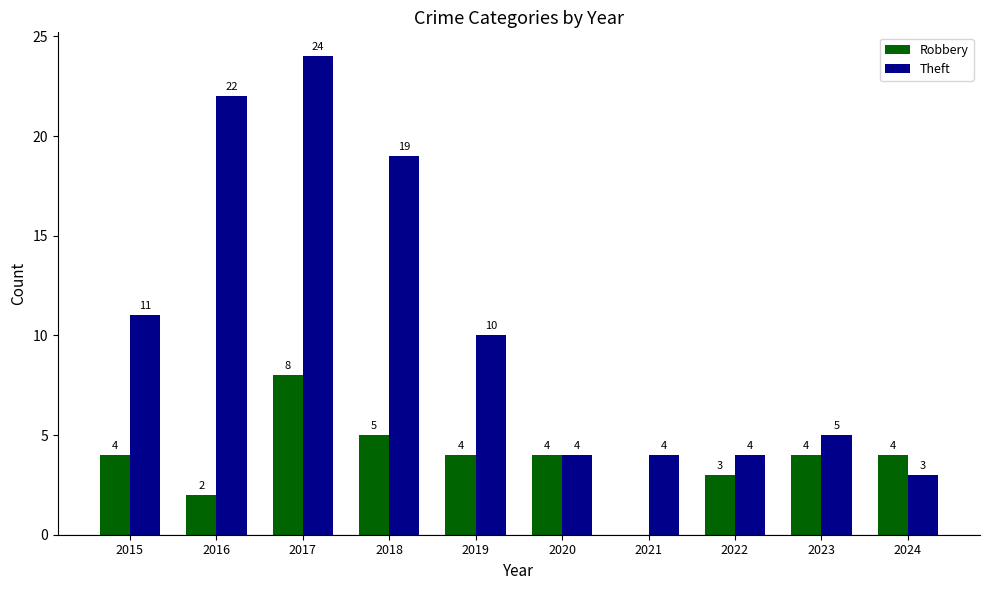

How many categories are shown in the chart?

10